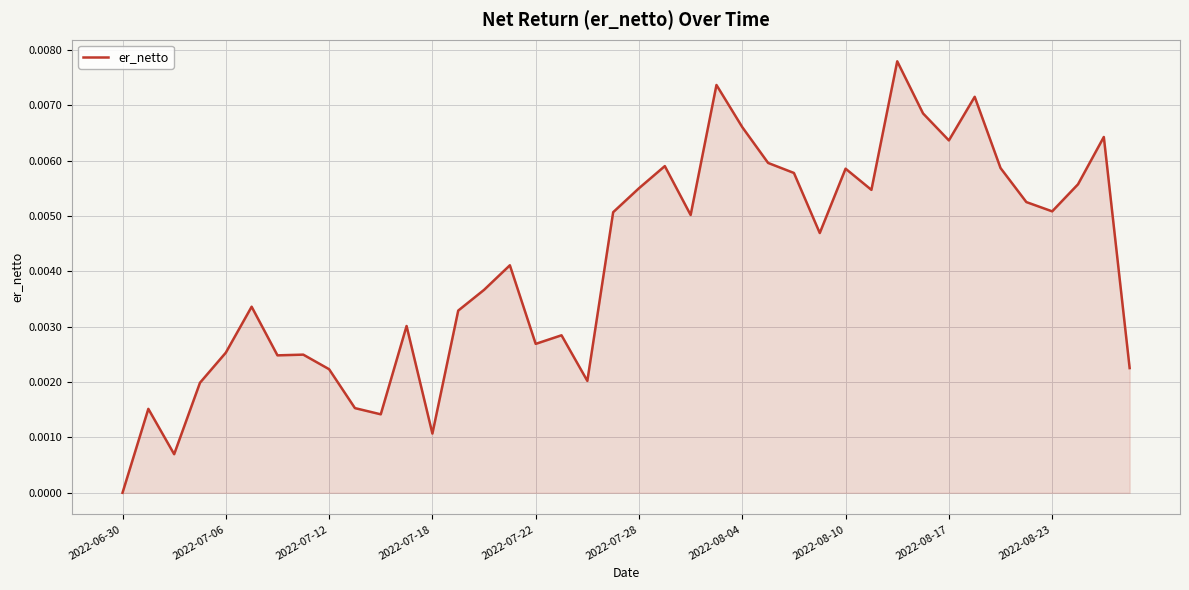

Does the chart display data point markers on the line(s)?

No